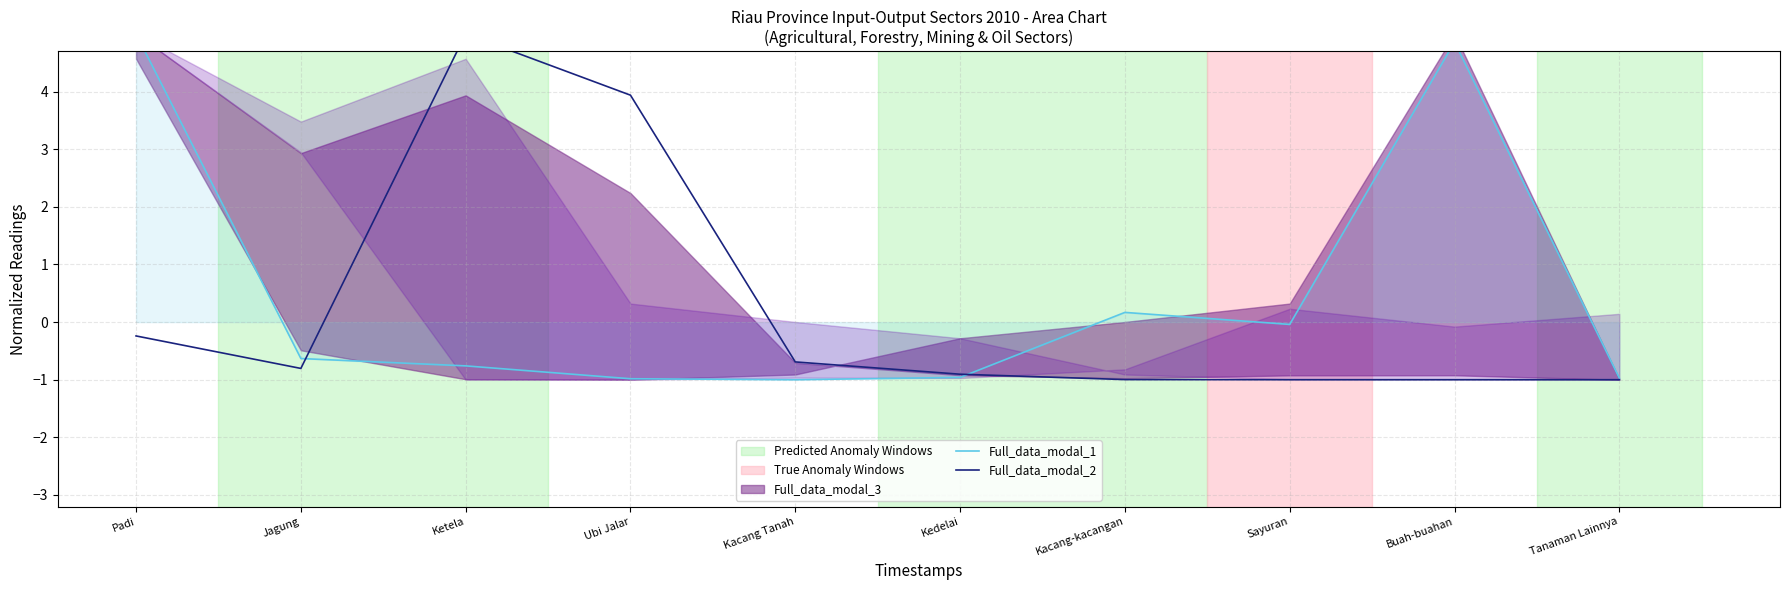

The Full_data_modal_2 series shows -0.4 at Kacang-kacangan. True or false?

False